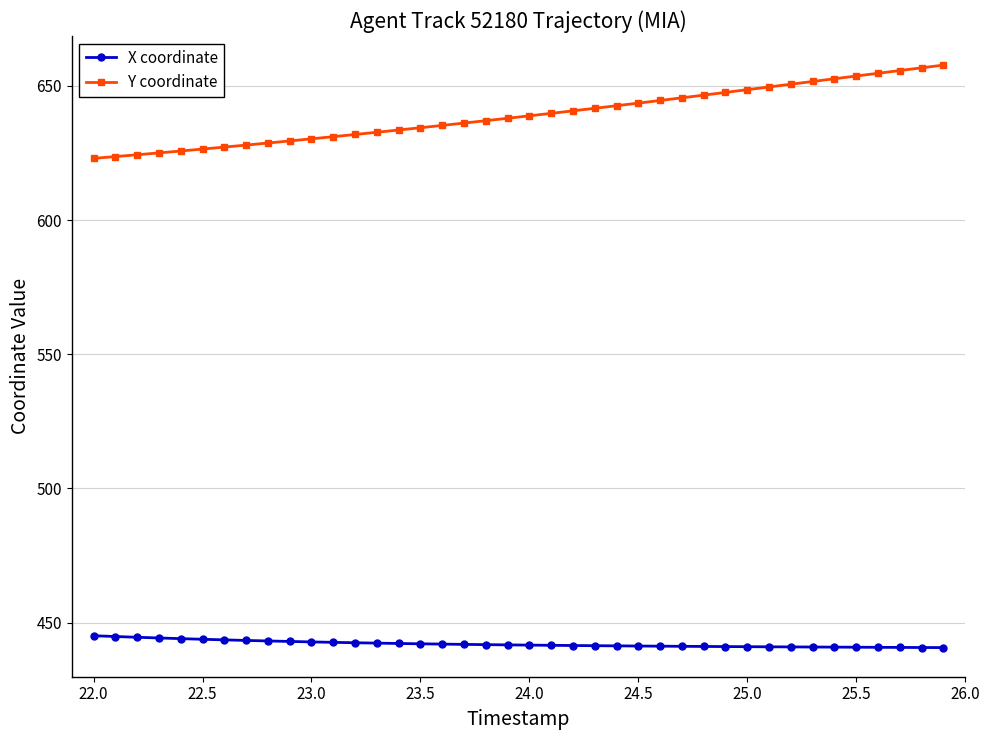

True or false: Y coordinate and X coordinate cross at least once.

False